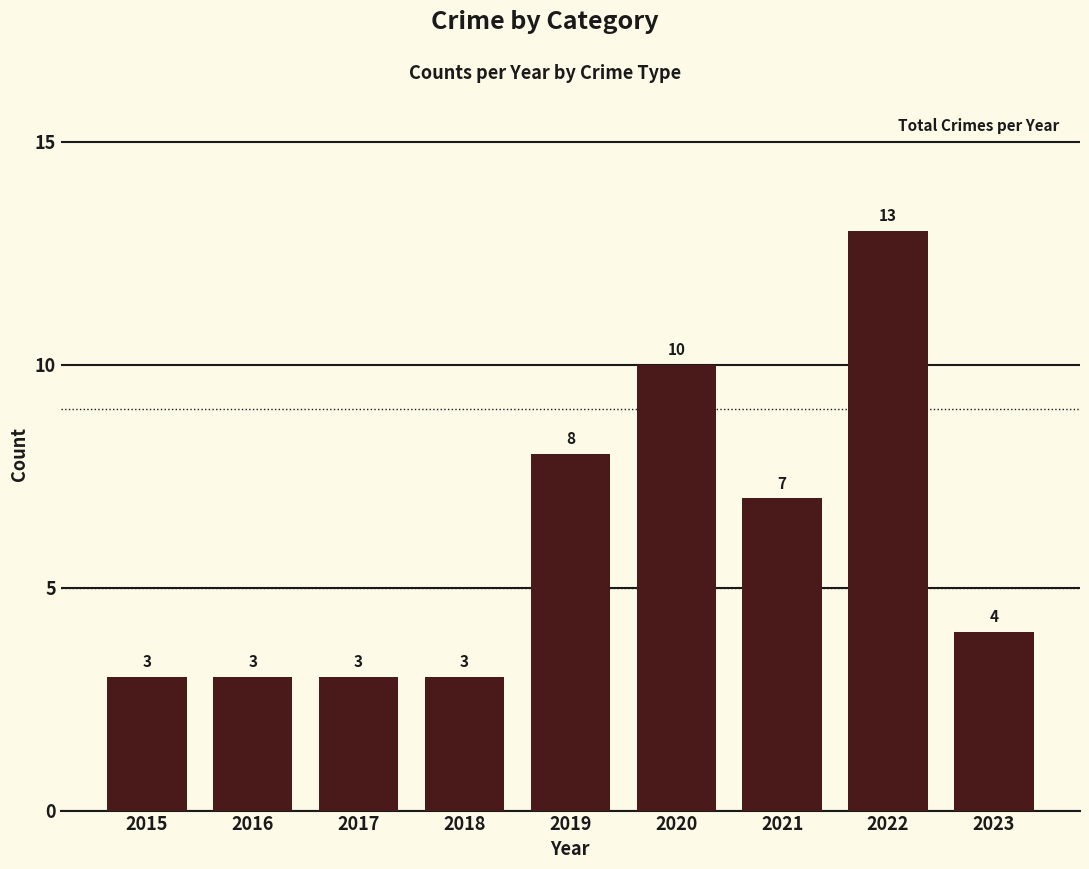

Reading left to right, transcribe all the data shown in this chart.

2015=3	2016=3	2017=3	2018=3	2019=8	2020=10	2021=7	2022=13	2023=4